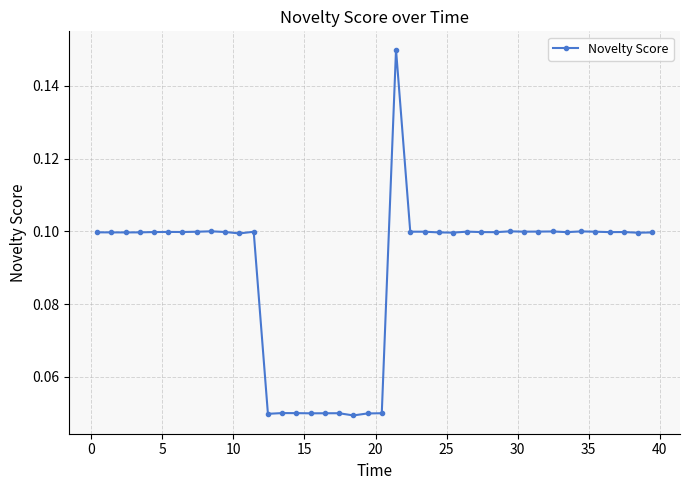

How many values are between 0 and 1?

40